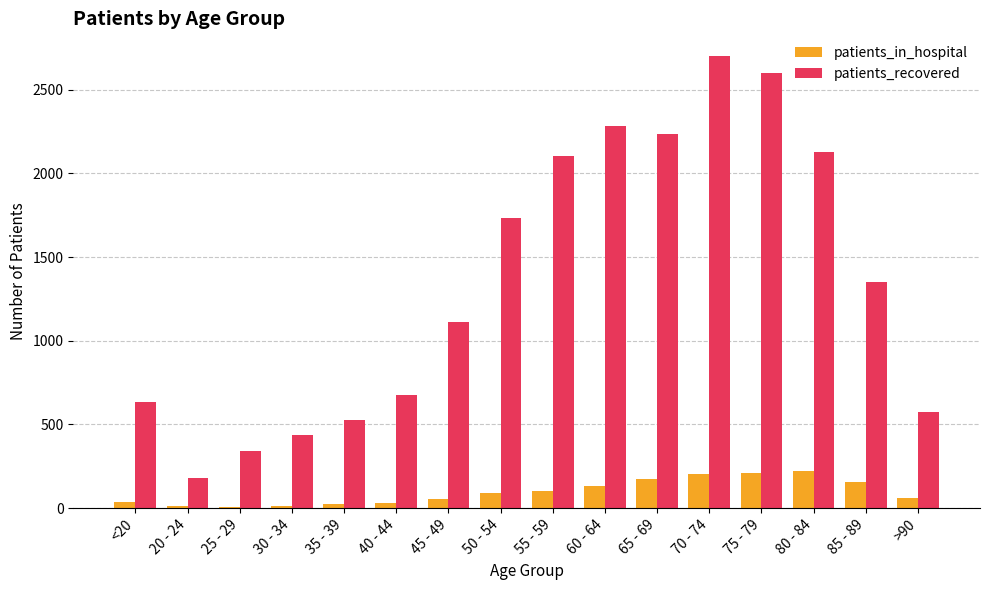

Which series has the largest total across all categories?

patients_recovered